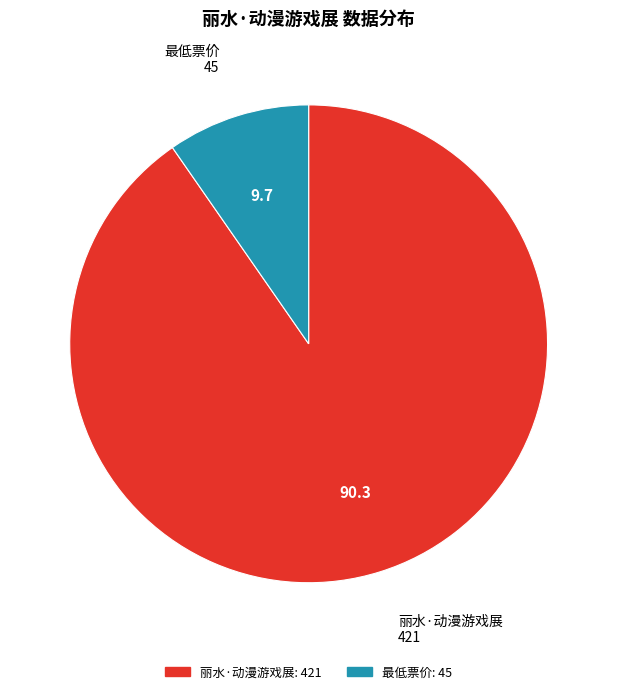

Count the number of slices in the pie.

2